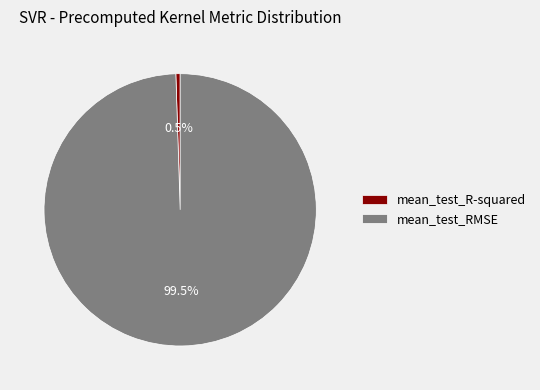

Which has a higher value, mean_test_RMSE or mean_test_R-squared?

mean_test_RMSE